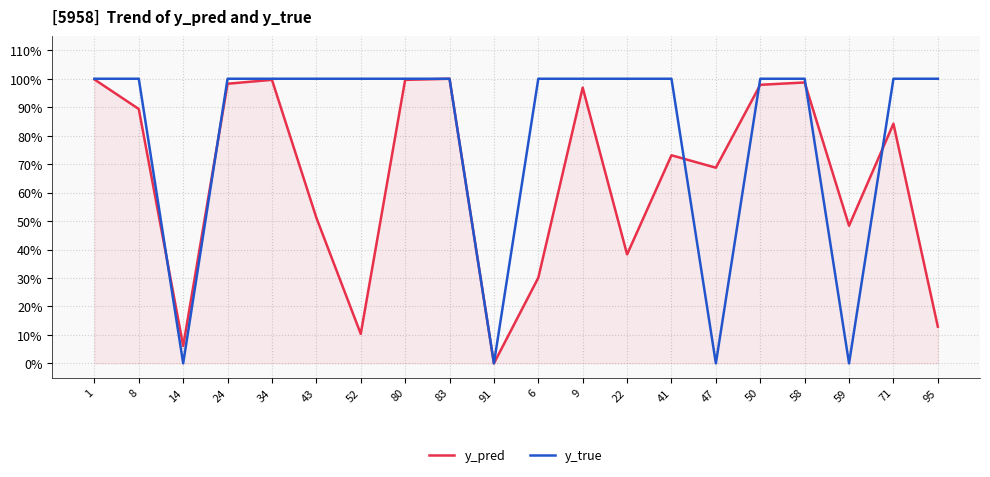

At which category is the sum across all series the highest?

83